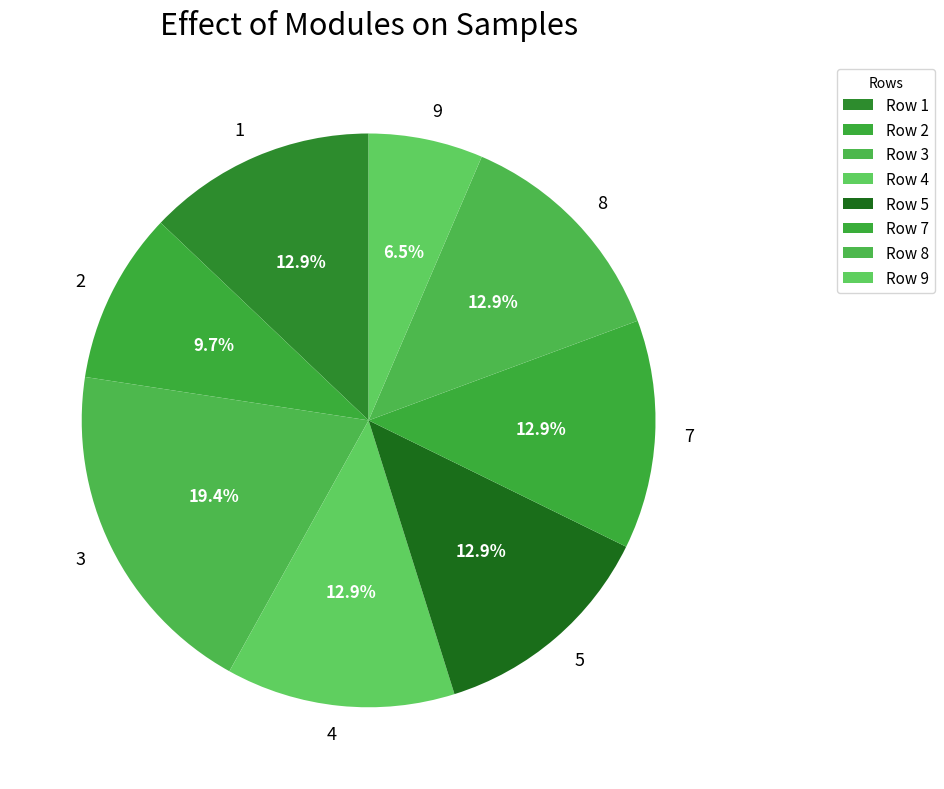

To the nearest percent, what percentage of the pie is 3?

19%